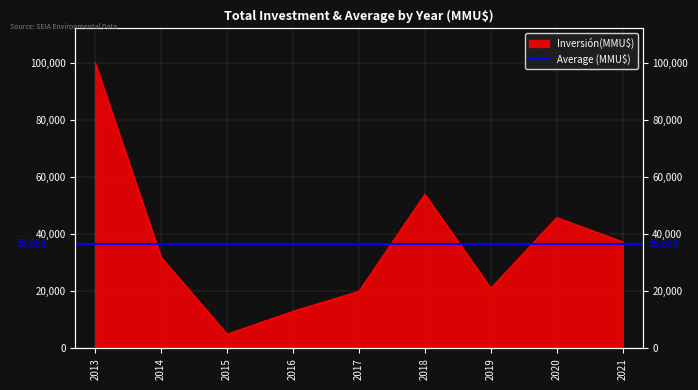

What is the sum of the values at 2018 and 2015?

58953